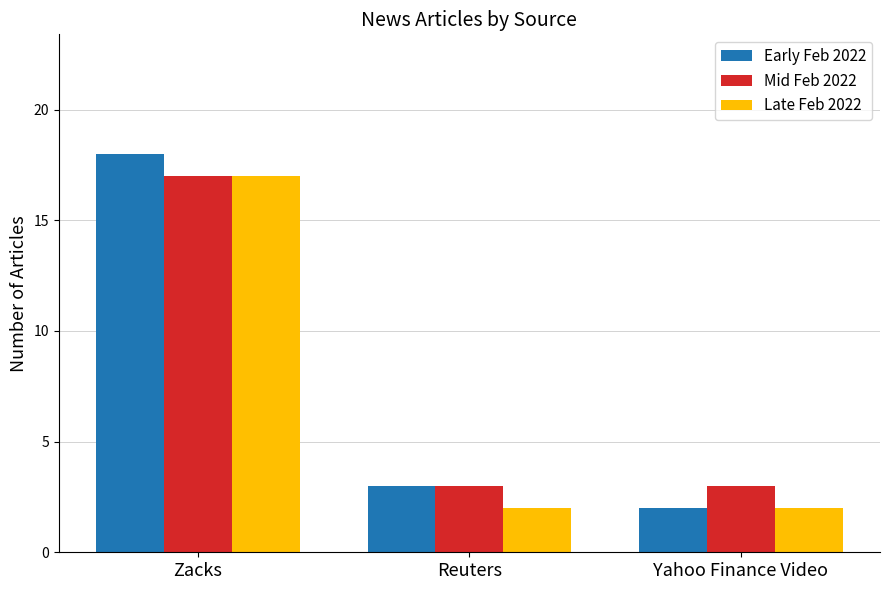

How many groups of bars are there?

3